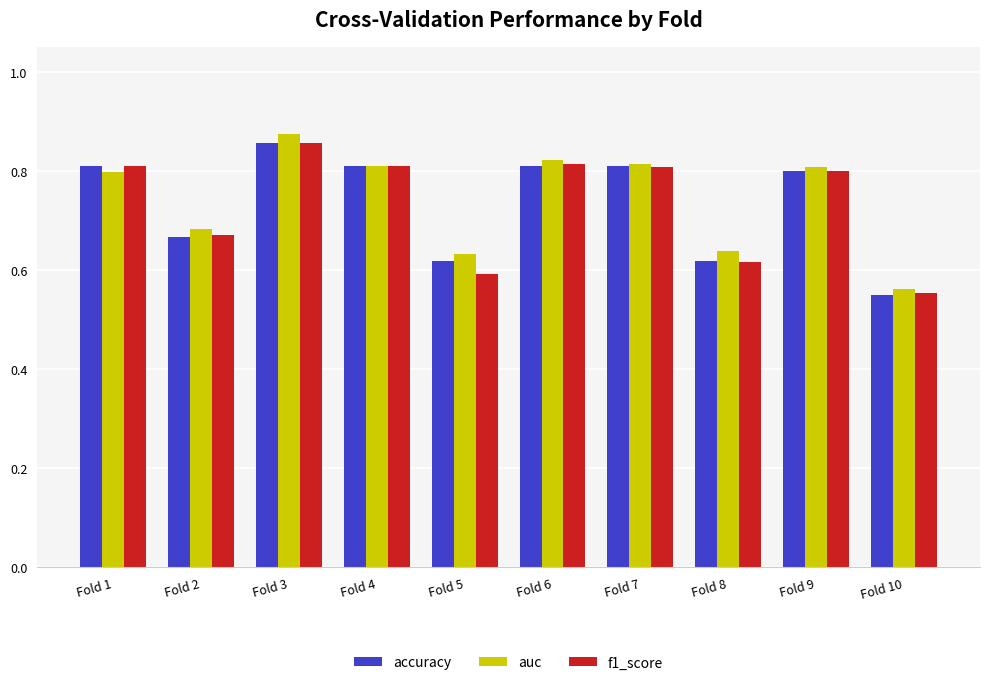

What is the total value across all series at Fold 3?

2.6